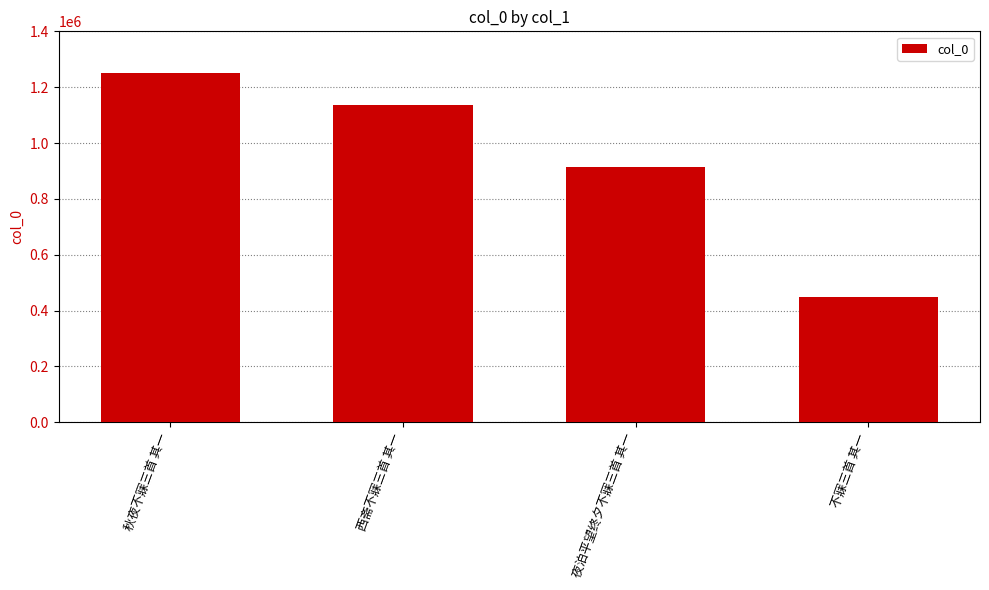

Read the value at 不寐三首 其一, to the nearest 50.

448150